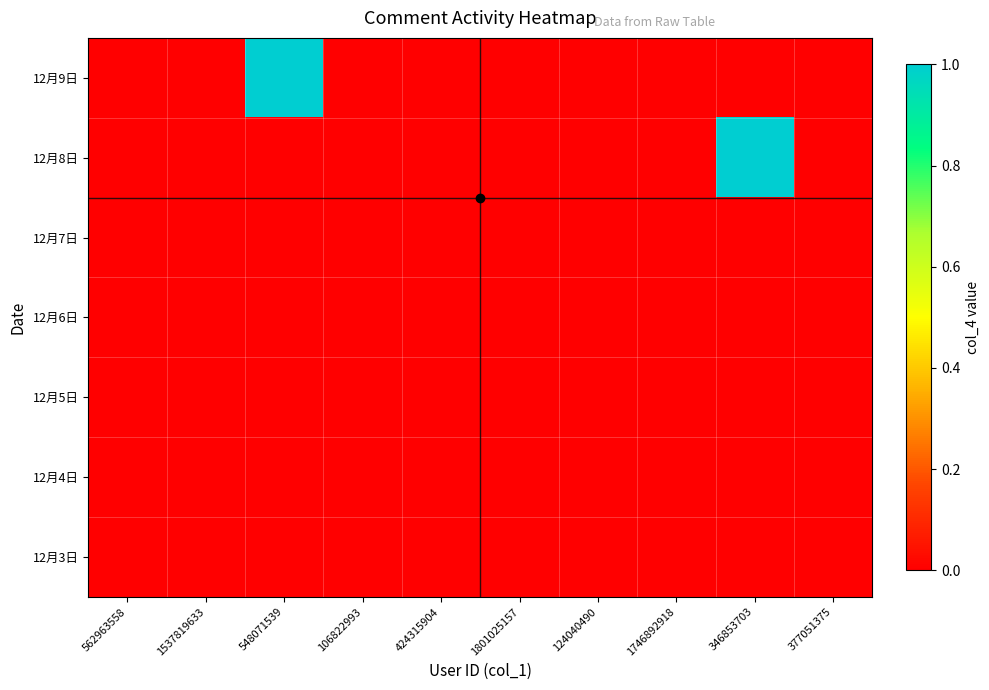

Which category has the highest value across all series?

548071539